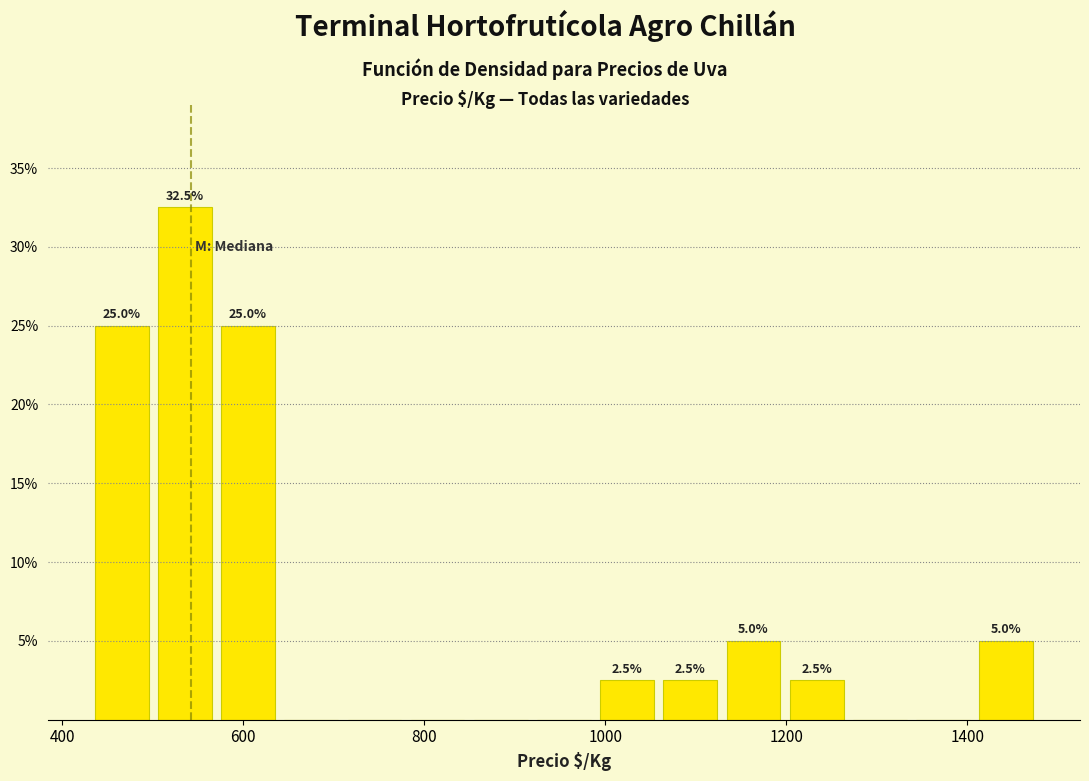

Around what value on the x-axis is the tallest bar? Give the approximate position of its centre, as read against the axis.

540